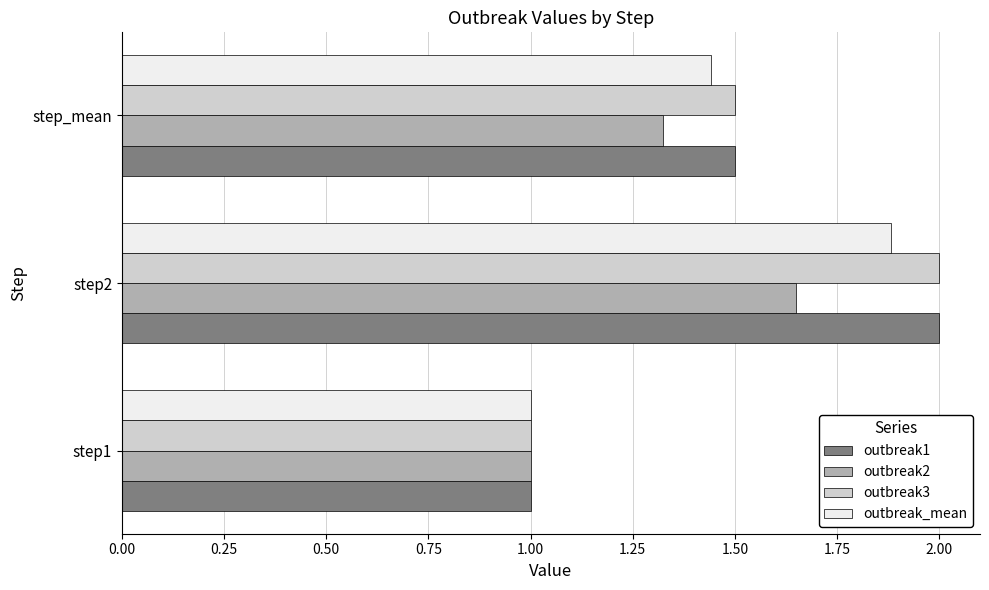

What is the total value across all series at step2?

7.5